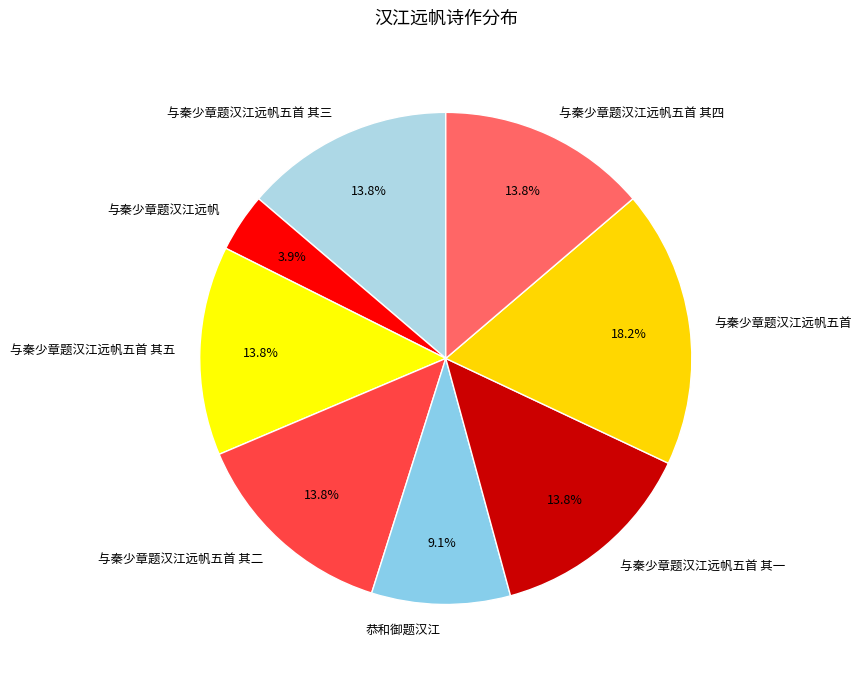

To the nearest percent, what portion does 与秦少章题汉江远帆五首 其五 represent?

14%